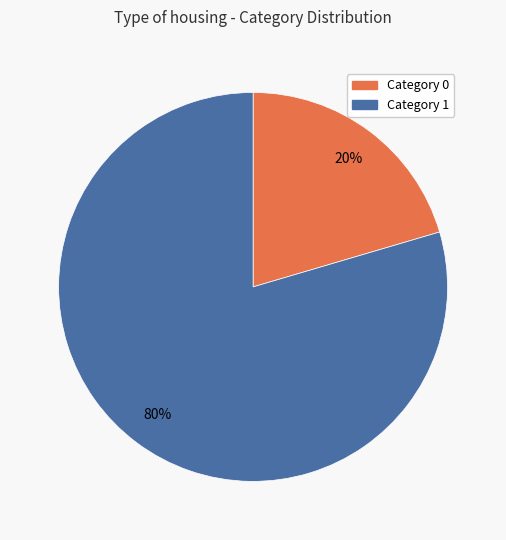

True or false: Category 1 accounts for 67% of the total.

False